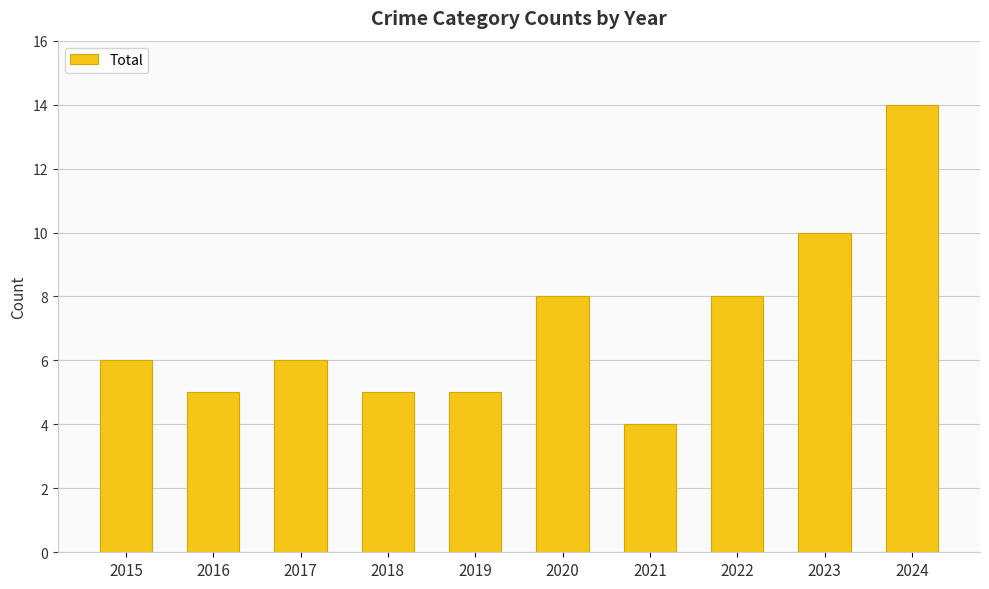

At which category does the chart reach its peak across all series?

2024